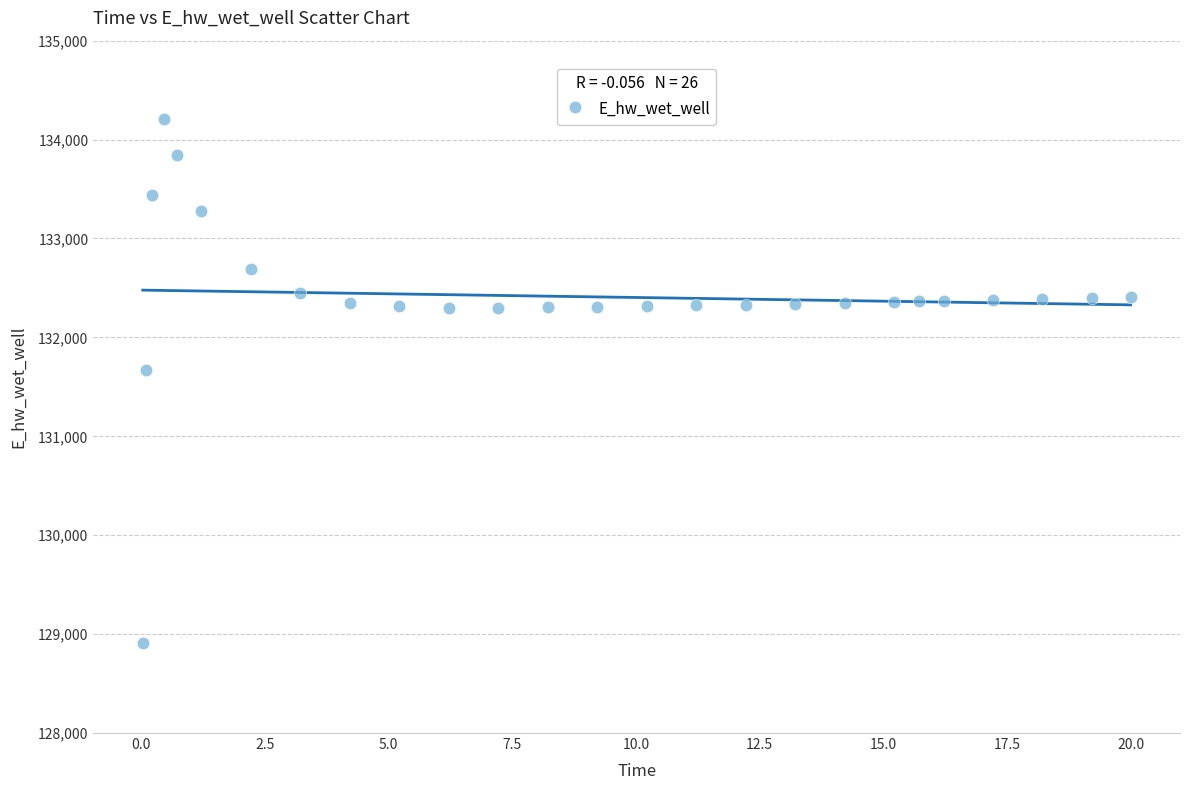

What is the range of Y values (max minus min)?

5292.8